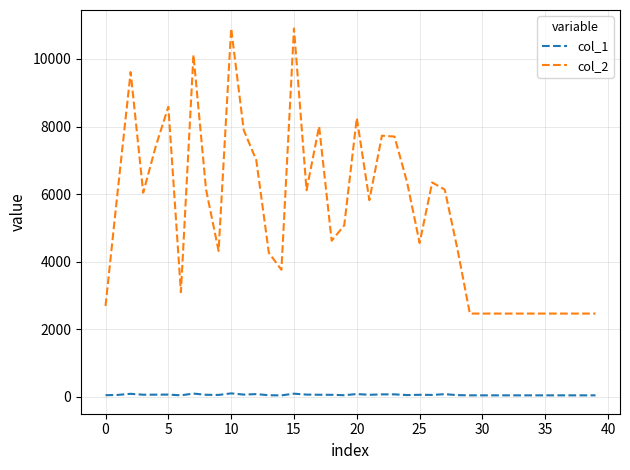

What is the sum of all col_1 values?

2376